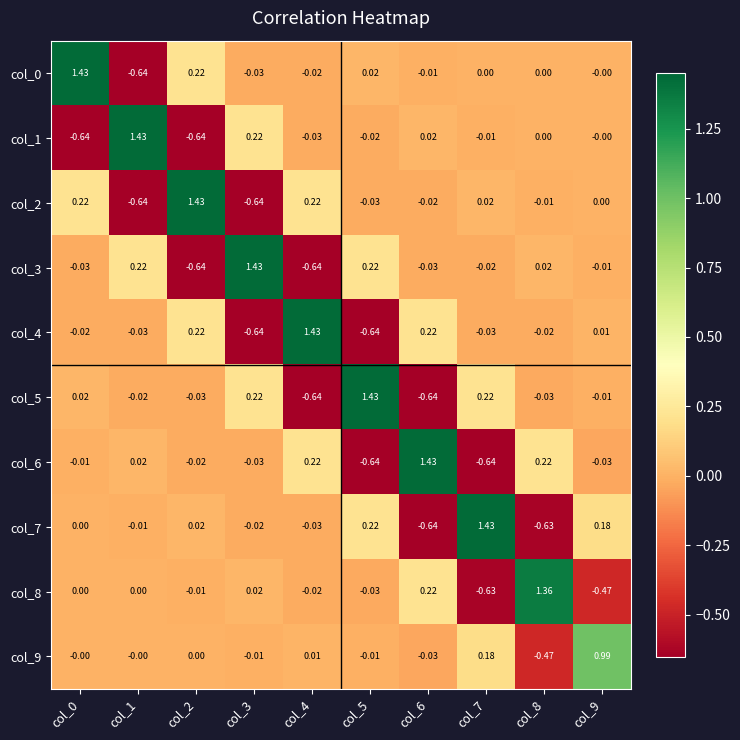

How many distinct data groups are displayed?

10